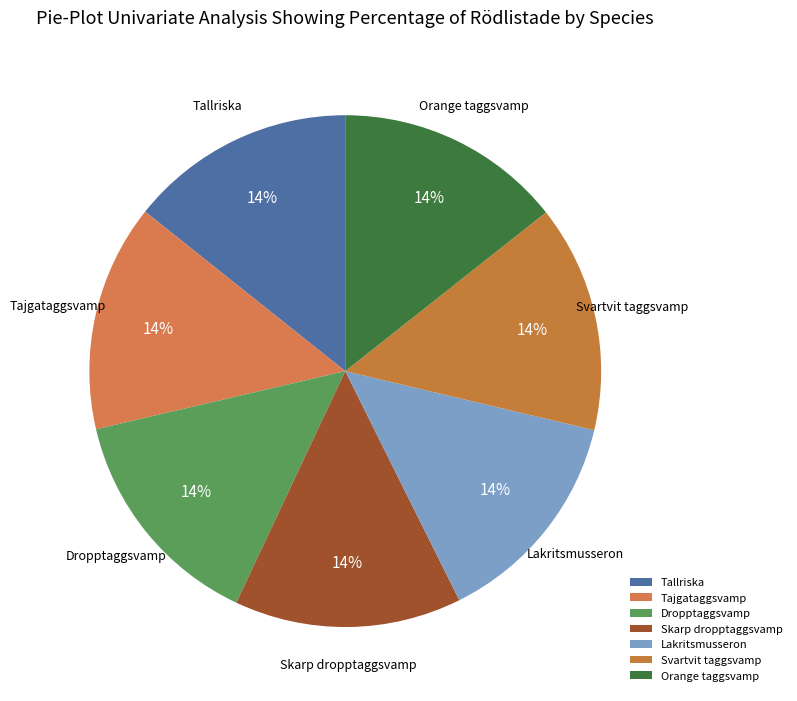

What is the ratio of the value at Dropptaggsvamp to the value at Orange taggsvamp?

1.0